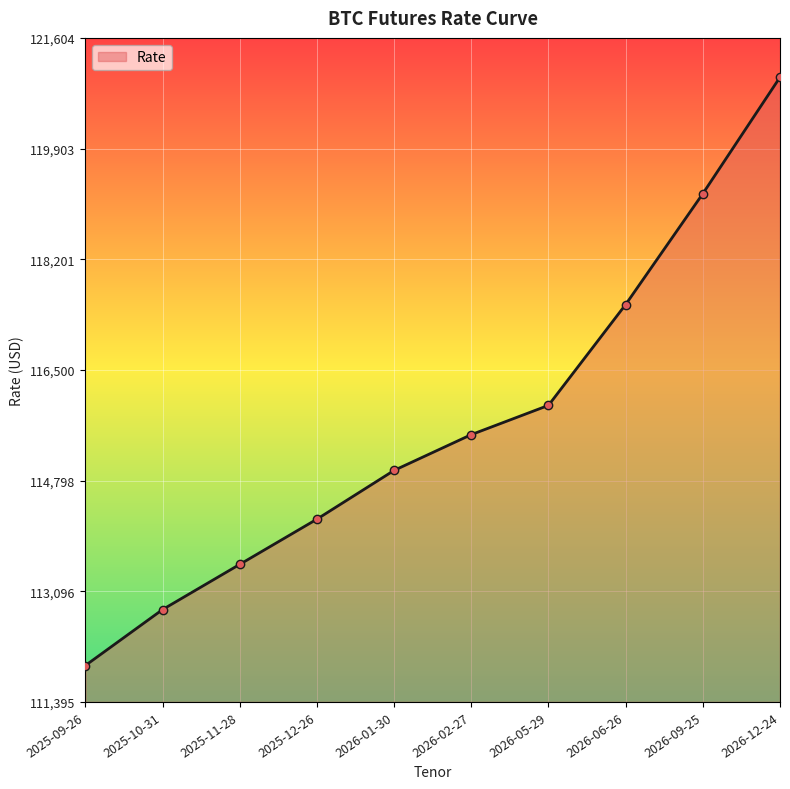

How many values are below 115505?

5